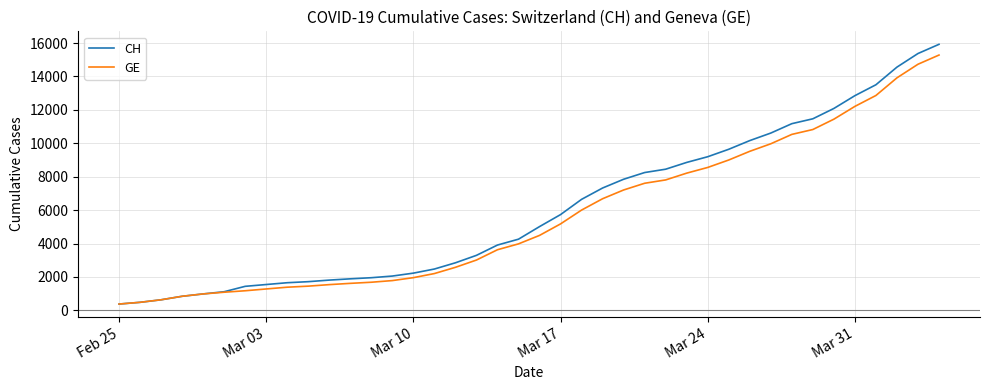

Which series has the largest range (max minus min)?

CH